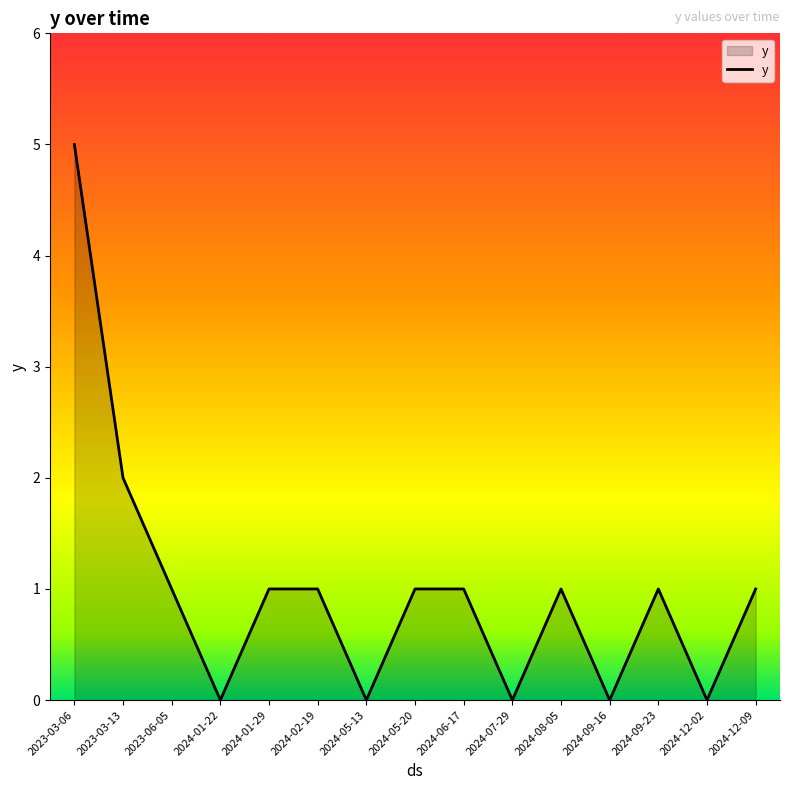

Where is the first local minimum?

2024-01-22